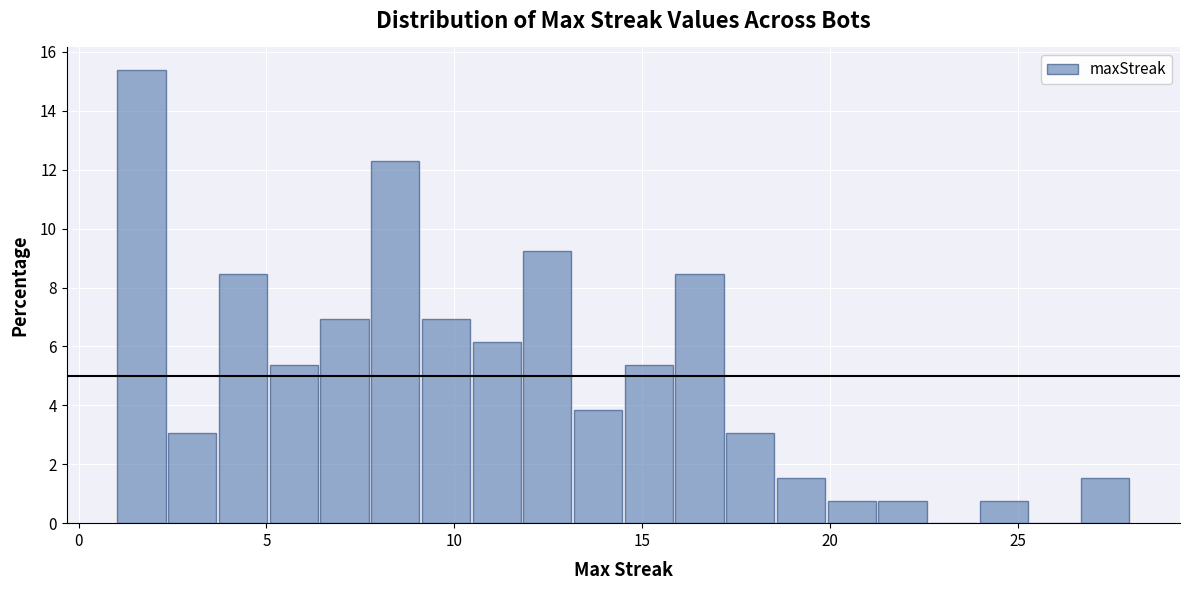

Read against the x-axis, roughly where is the centre of the tallest bar?

1.5